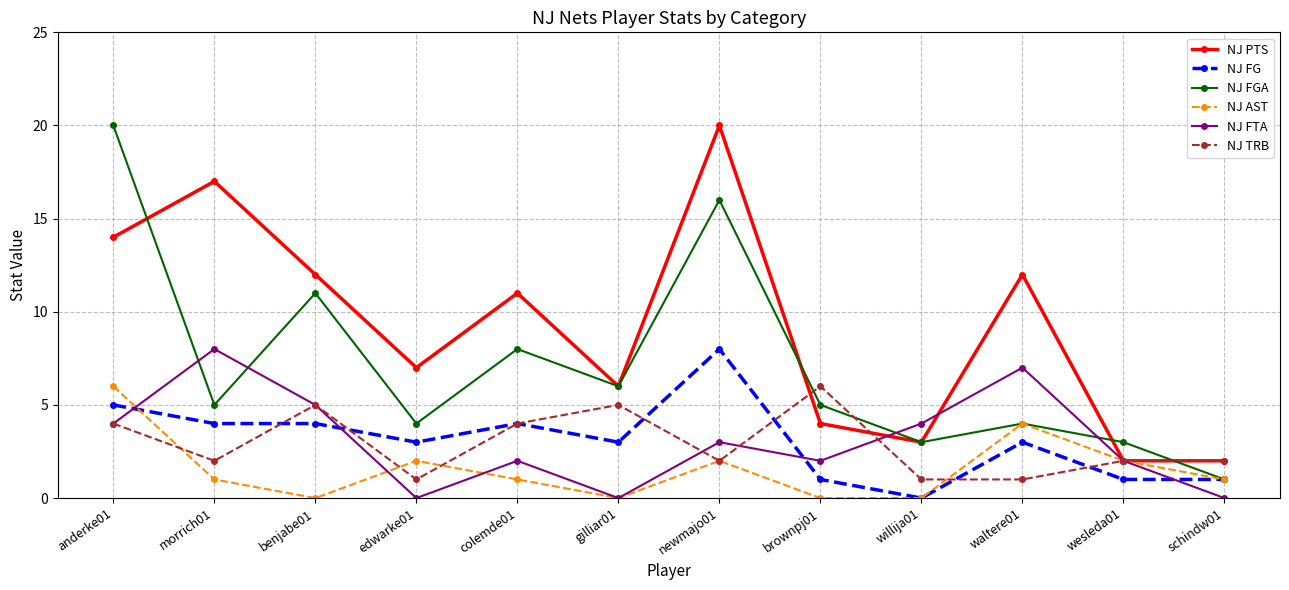

What is the sum of the NJ PTS values at edwarke01 and brownpj01?

11